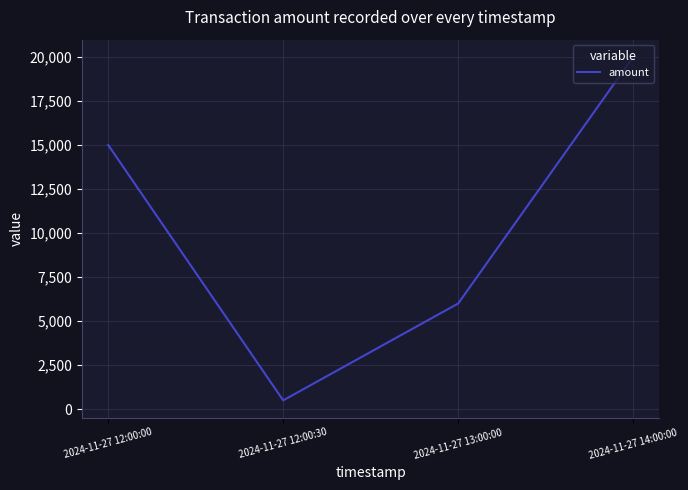

At which category does the chart reach its peak across all series?

2024-11-27 14:00:00